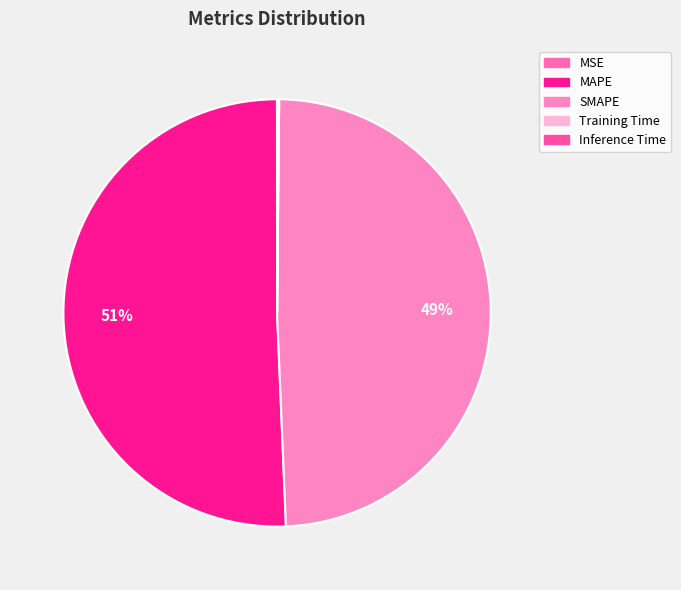

Do Inference Time and SMAPE together represent more than half of the pie?

No